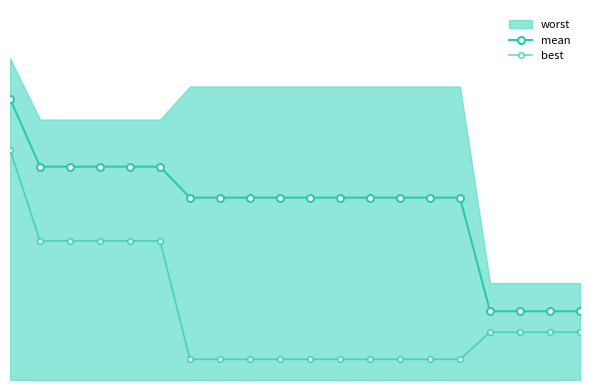

The mean series shows 0.2 at 18. True or false?

False